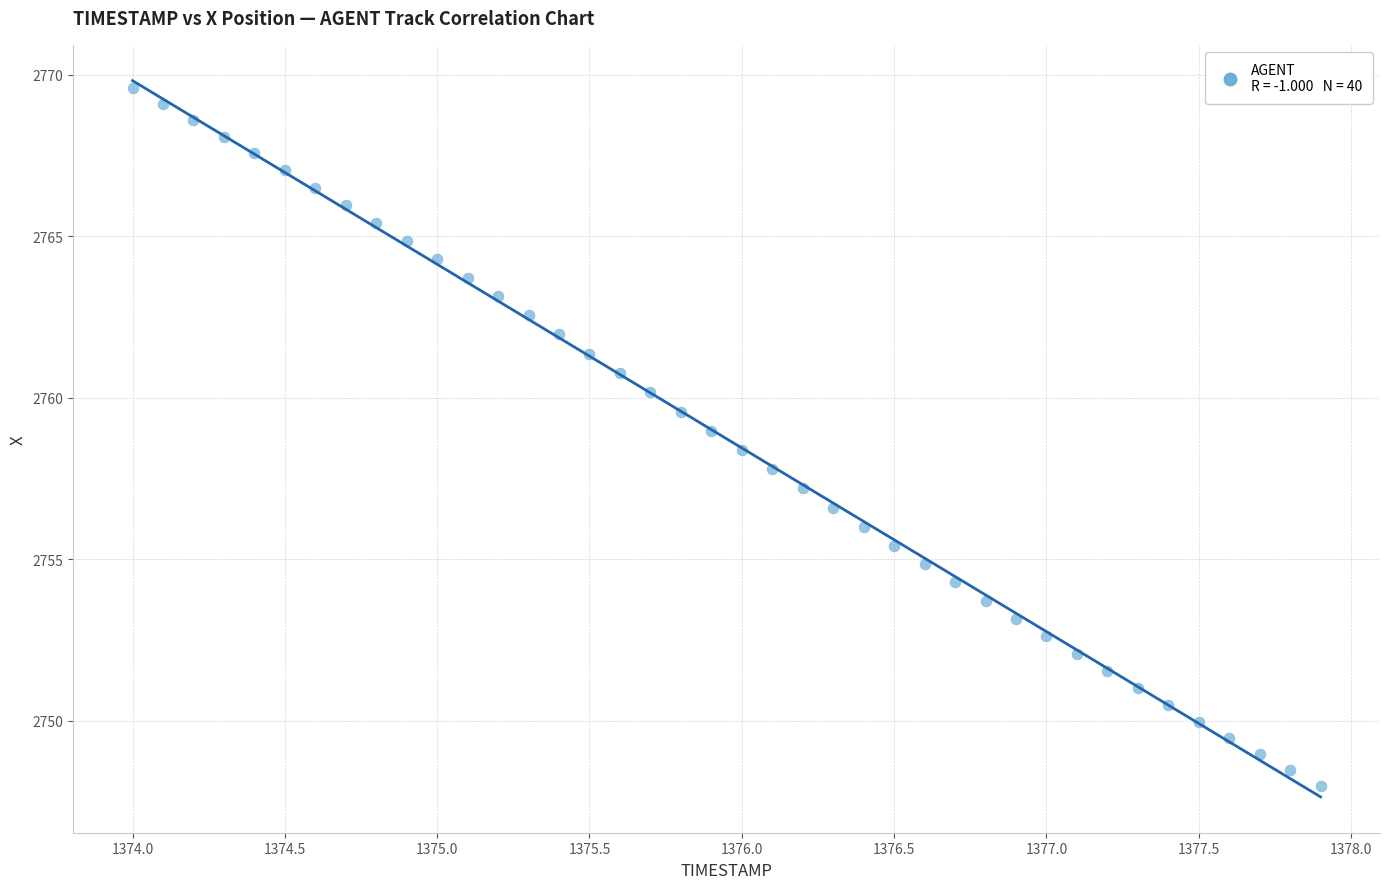

What is the range of Y values (max minus min)?

21.6